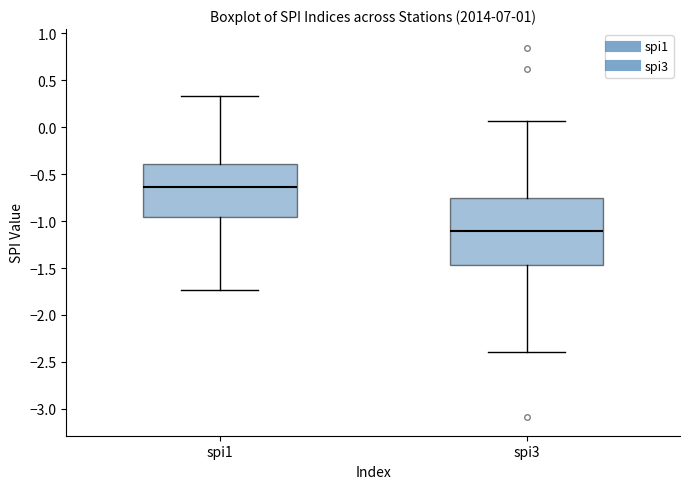

Reading left to right, transcribe this box plot: for each box, give where its median line is, the range the box spans, and where its two whiskers end, as read against the y-axis. The values are not printed on the chart, so give them approximately, as read against the axis.

spi1: median -0.65, box -0.95 to -0.40, whiskers -1.75 to 0.35
spi3: median -1.10, box -1.45 to -0.75, whiskers -2.40 to 0.05